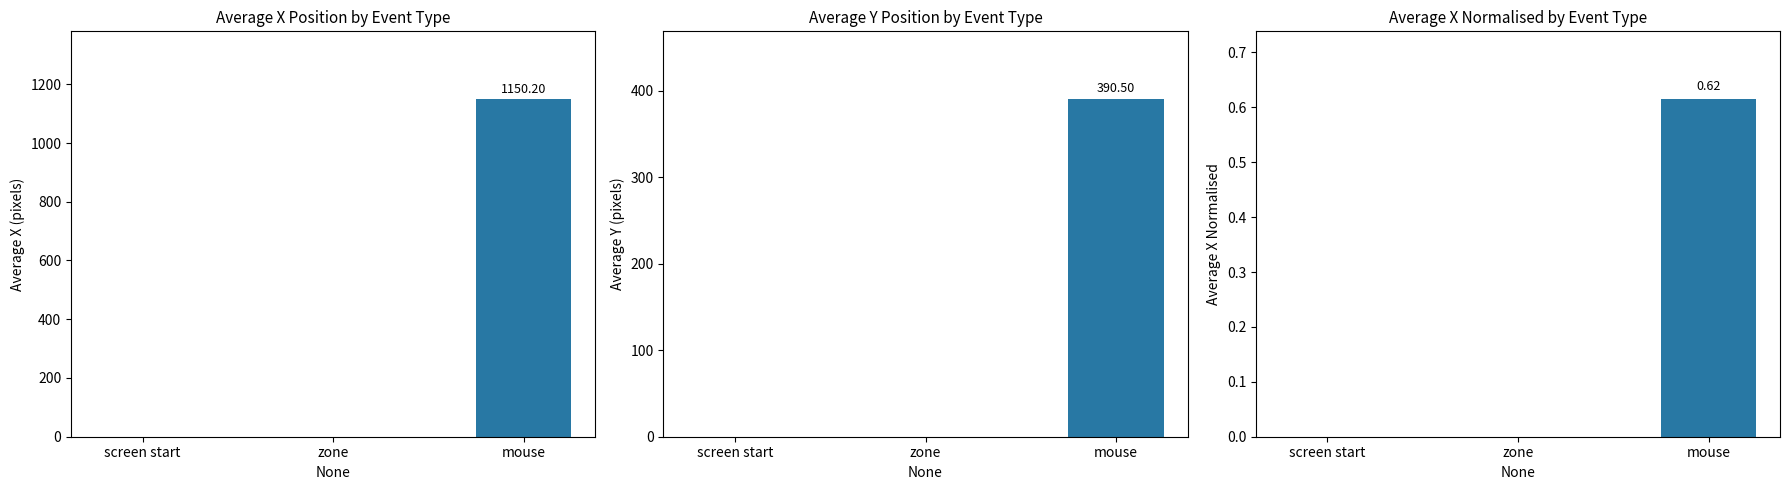

Count the number of categories in the chart.

3